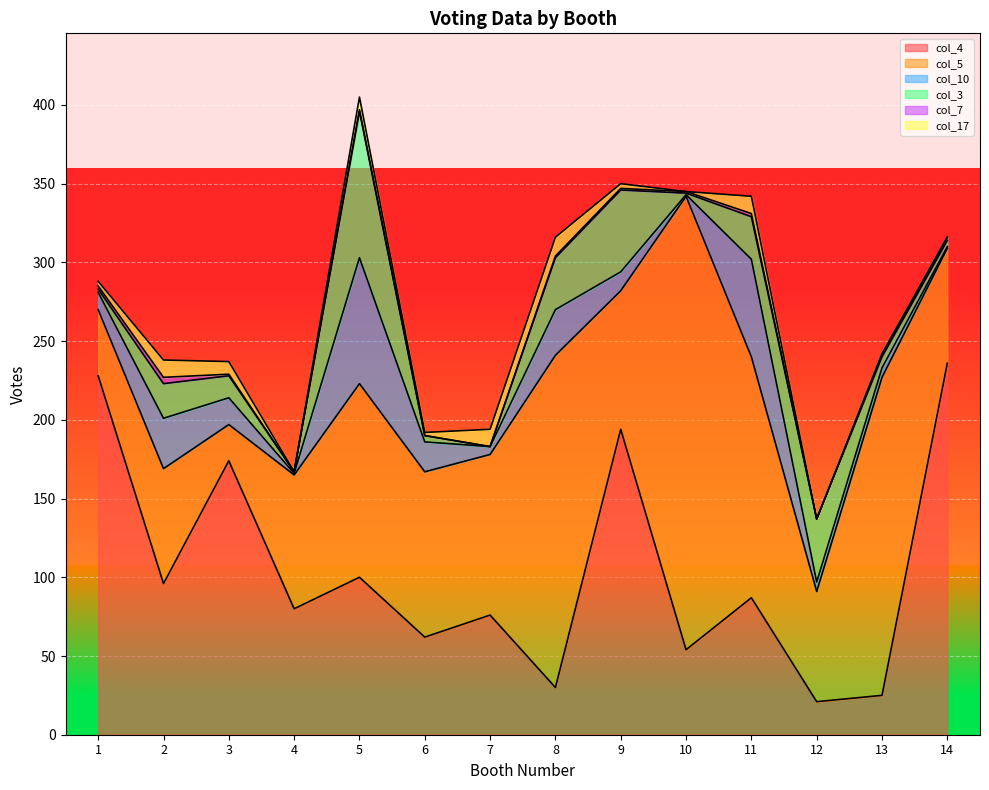

True or false: col_7 and col_5 intersect in this chart.

False